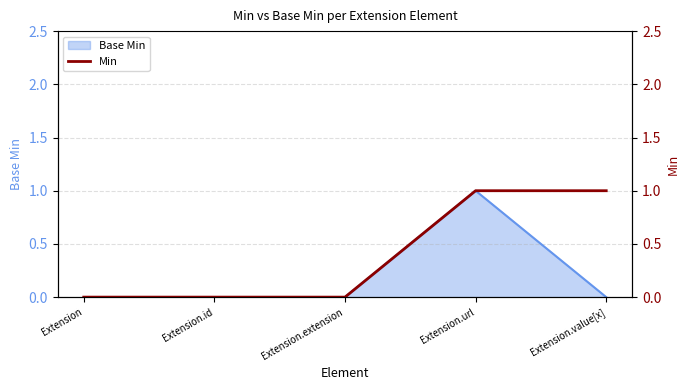

What is the label of the 2nd point from the right?

Extension.url